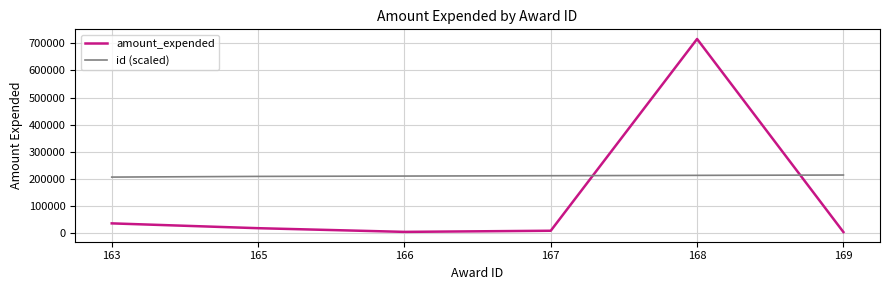

Is it true that id (scaled) equals 69053.9 at 167?

False